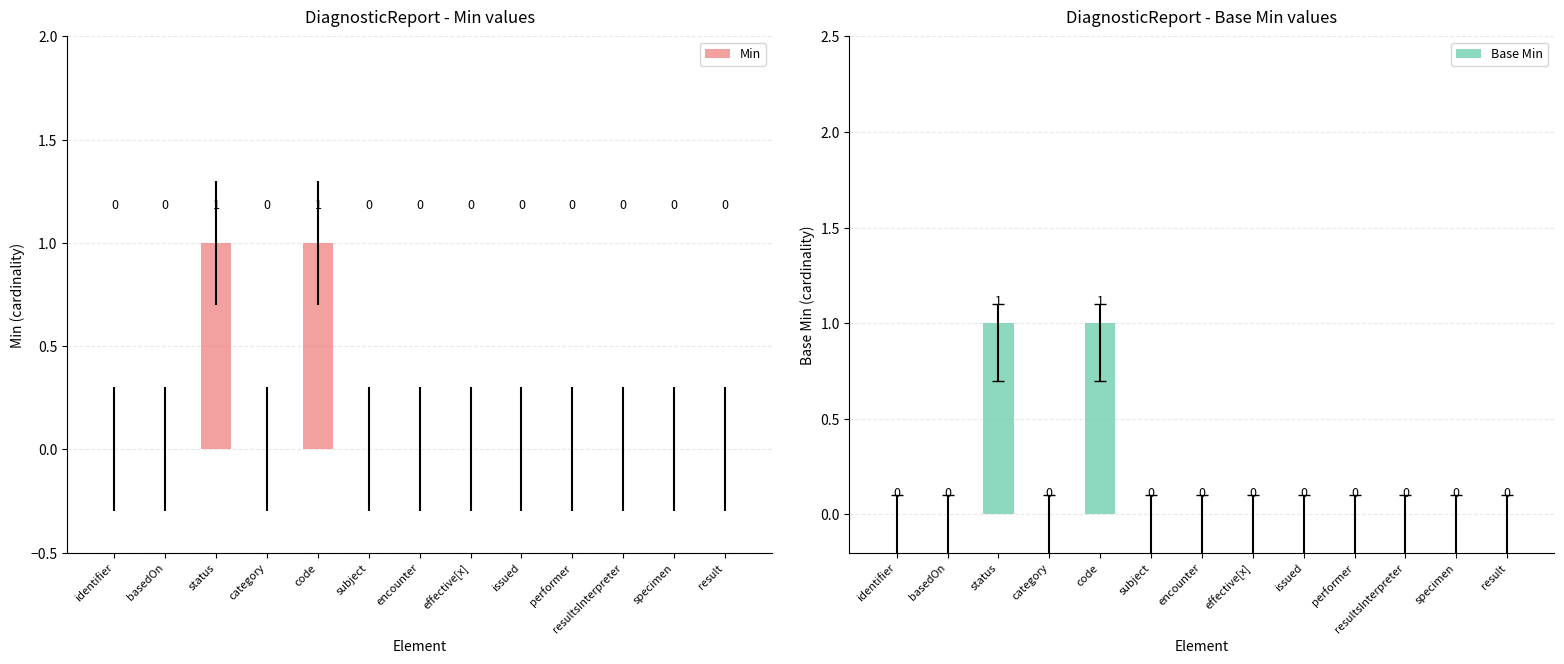

Which series has the largest total across all categories?

Min